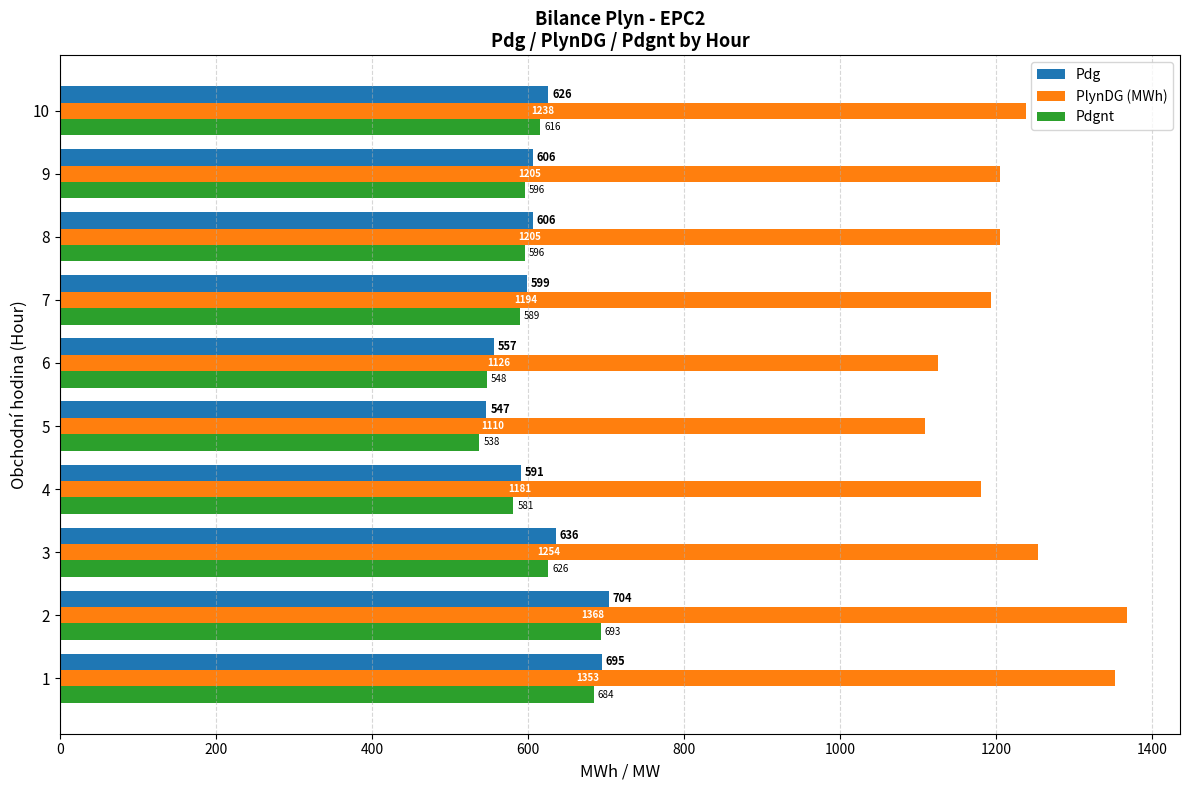

What is the sum of the Pdg values at 10 and 1?

1321.0